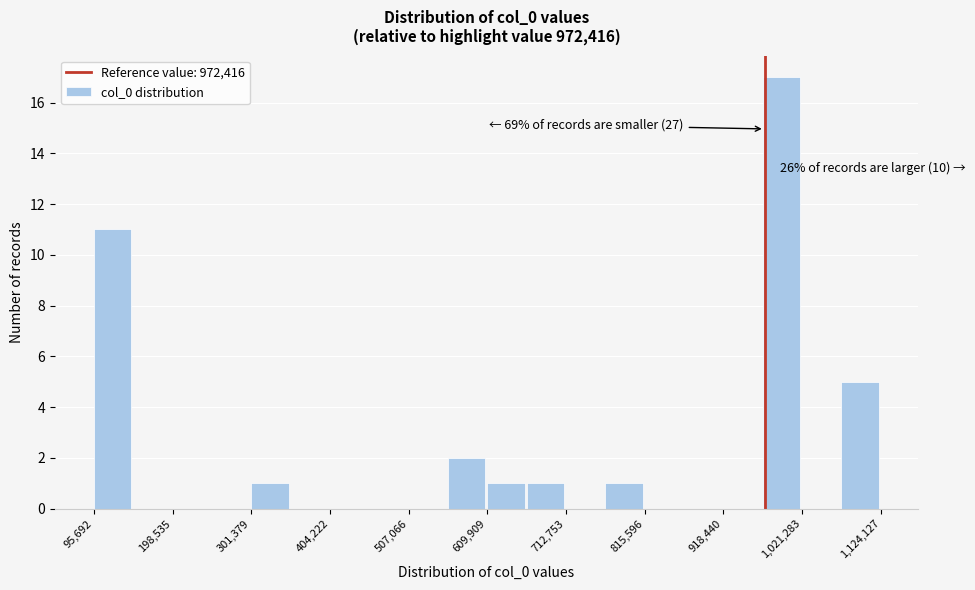

Read against the x-axis, roughly where is the centre of the tallest bar?

1000000